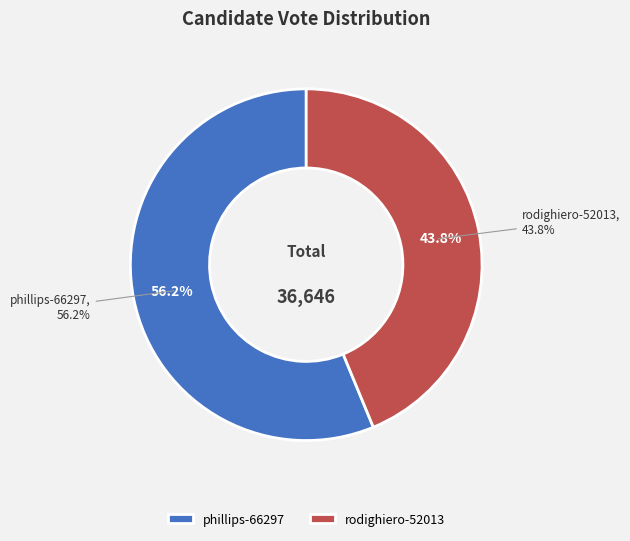

What percentage do rodighiero-52013 and phillips-66297 together represent?

100.0%